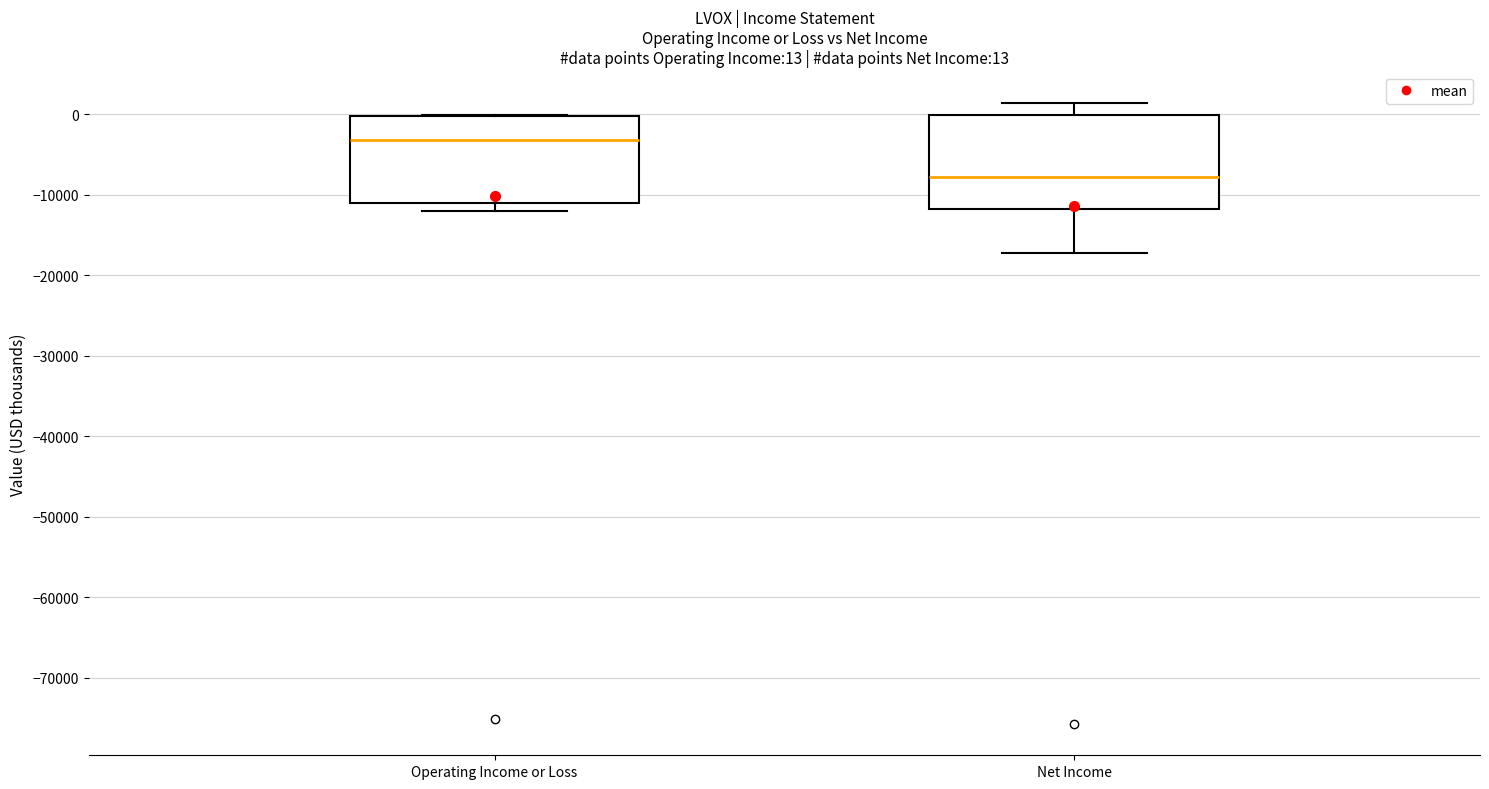

Which box's median line is the lowest?

Net Income